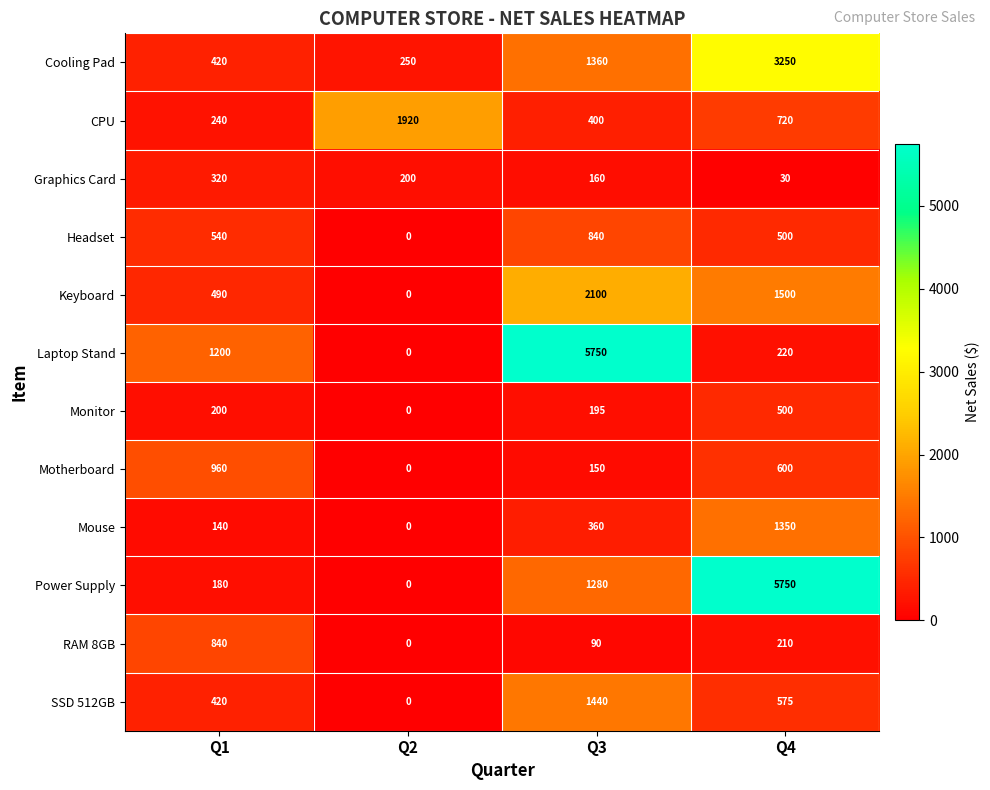

The Power Supply series shows 180 at Q1. True or false?

True